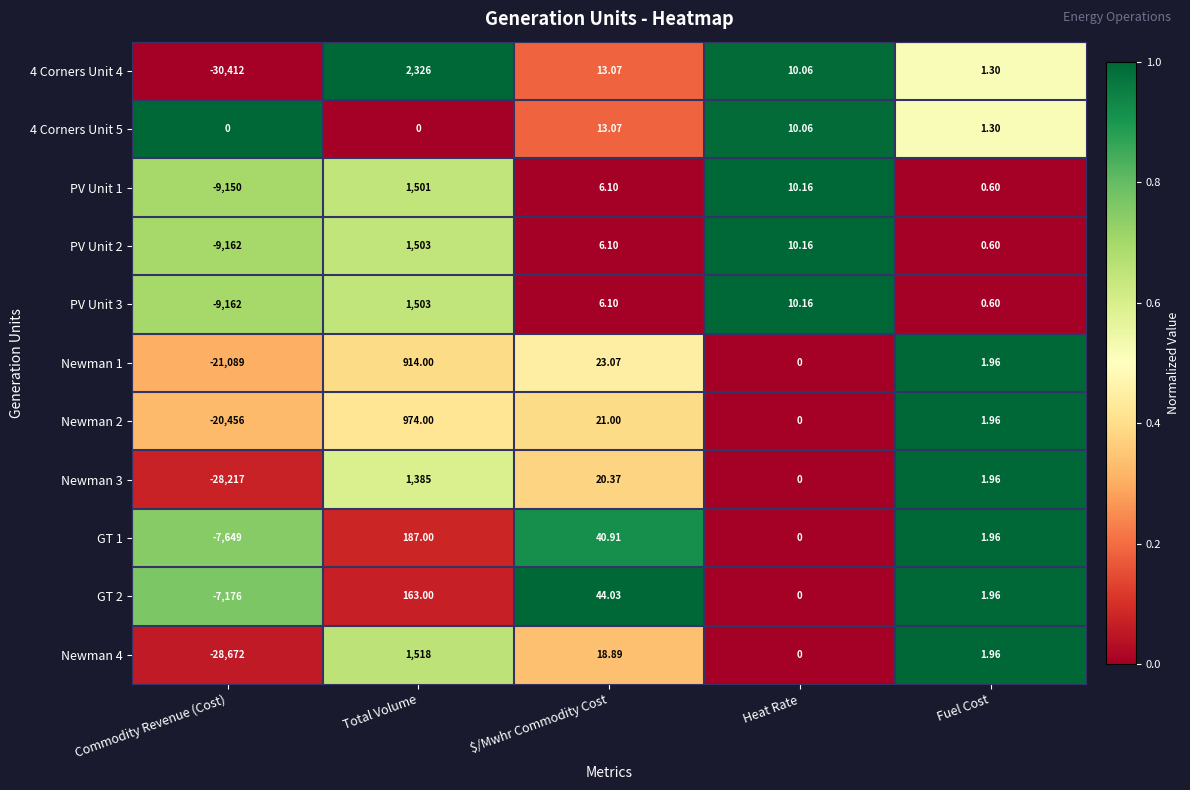

How many values in the PV Unit 1 series exceed 6?

3